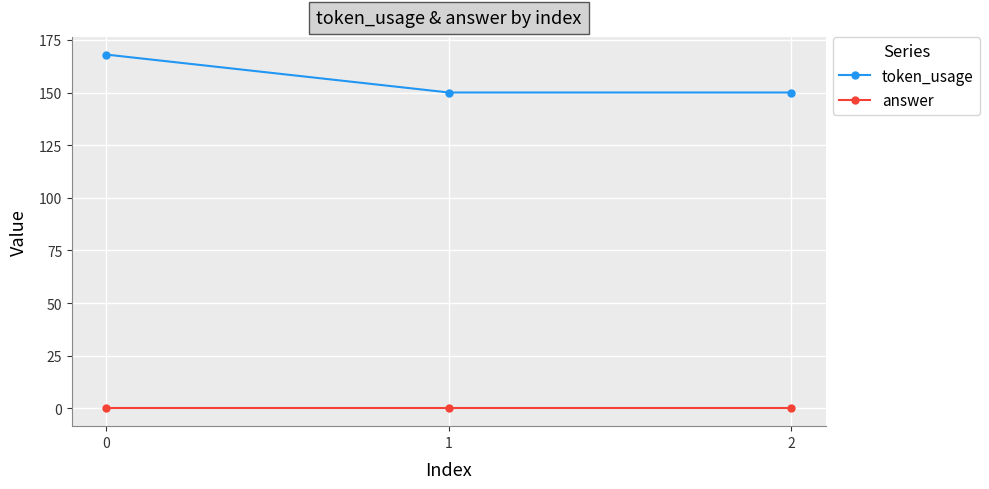

Reading left to right, extract all data points from this chart.

token_usage: 168	150	150
answer: 0	0	0